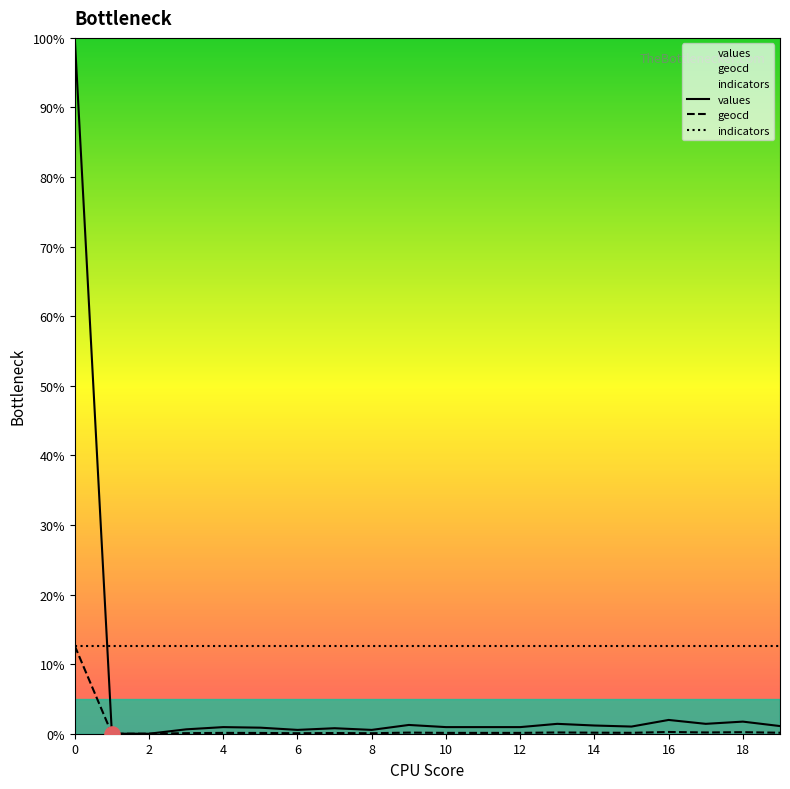

Which series has the largest total across all categories?

indicators